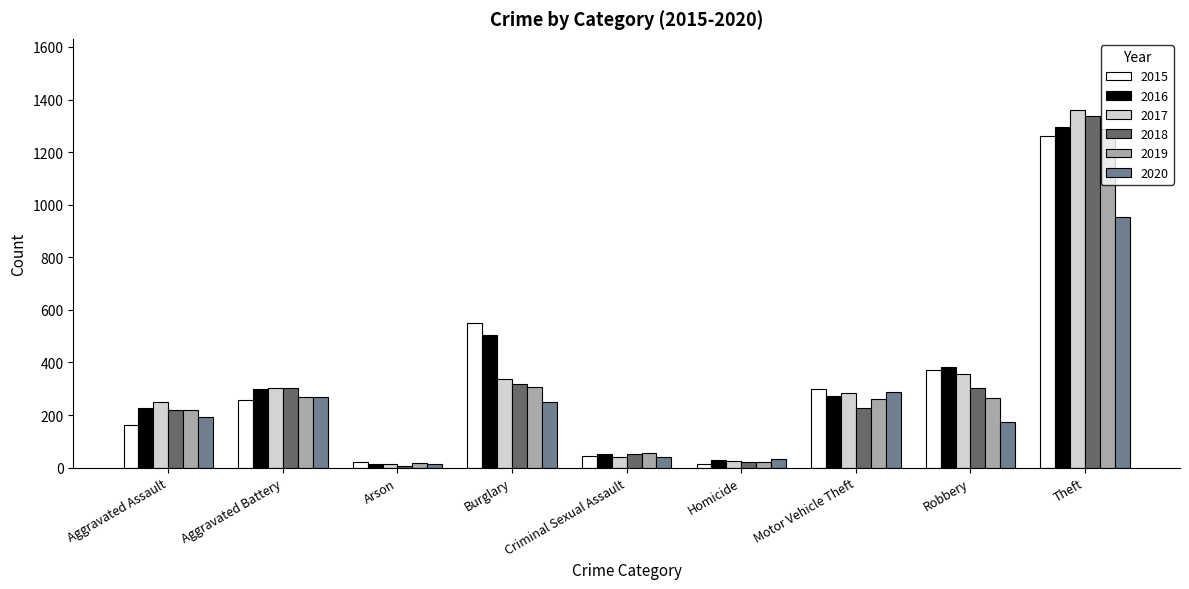

Count the number of categories in the chart.

9